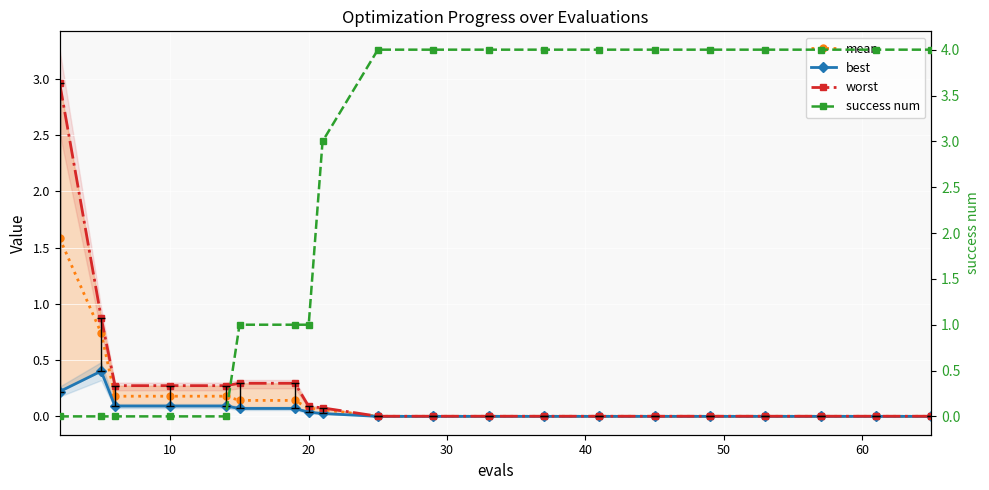

How many intersections are there between mean and success num?

1